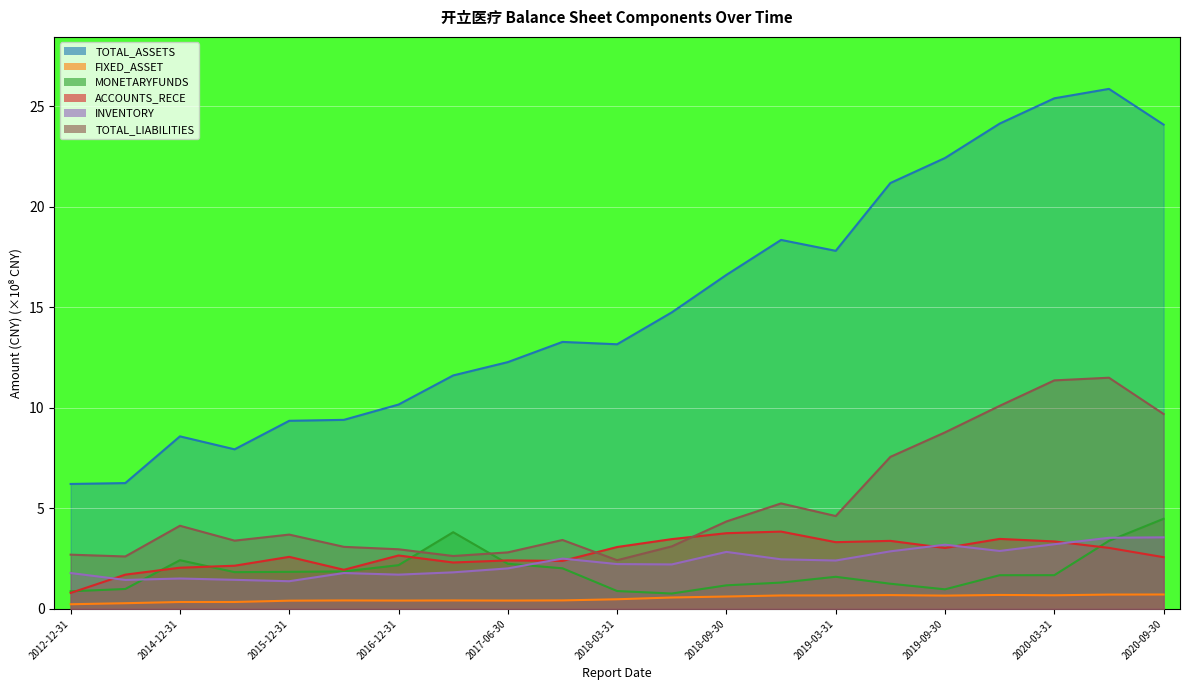

In TOTAL_ASSETS, how many points are lower than both neighbors (excluding endpoints)?

3